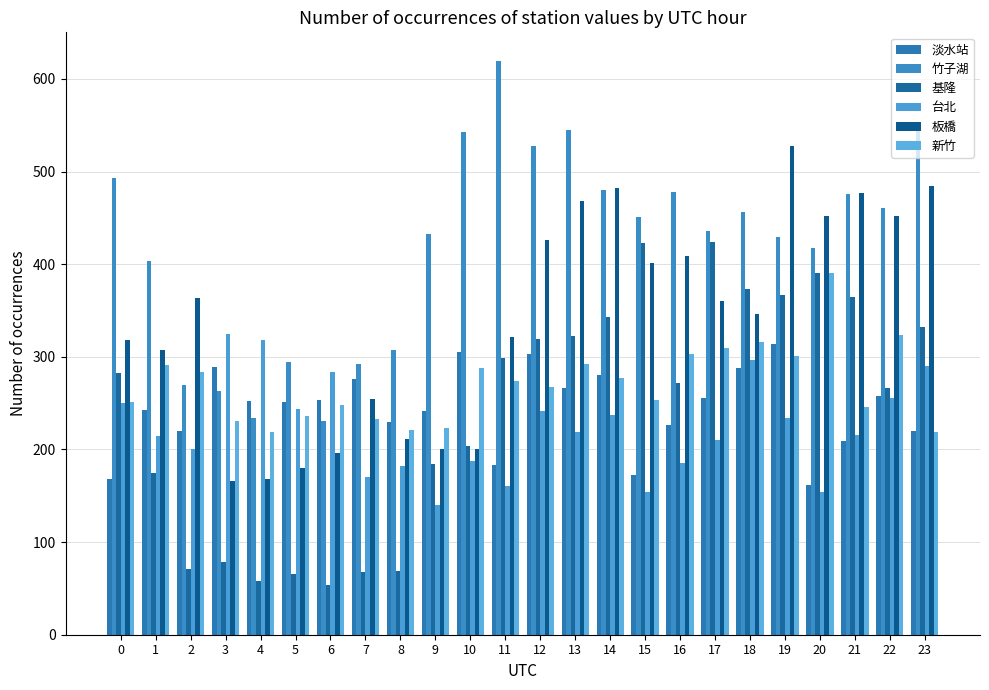

The value of 板橋 at 4 is 112.2. True or false?

False